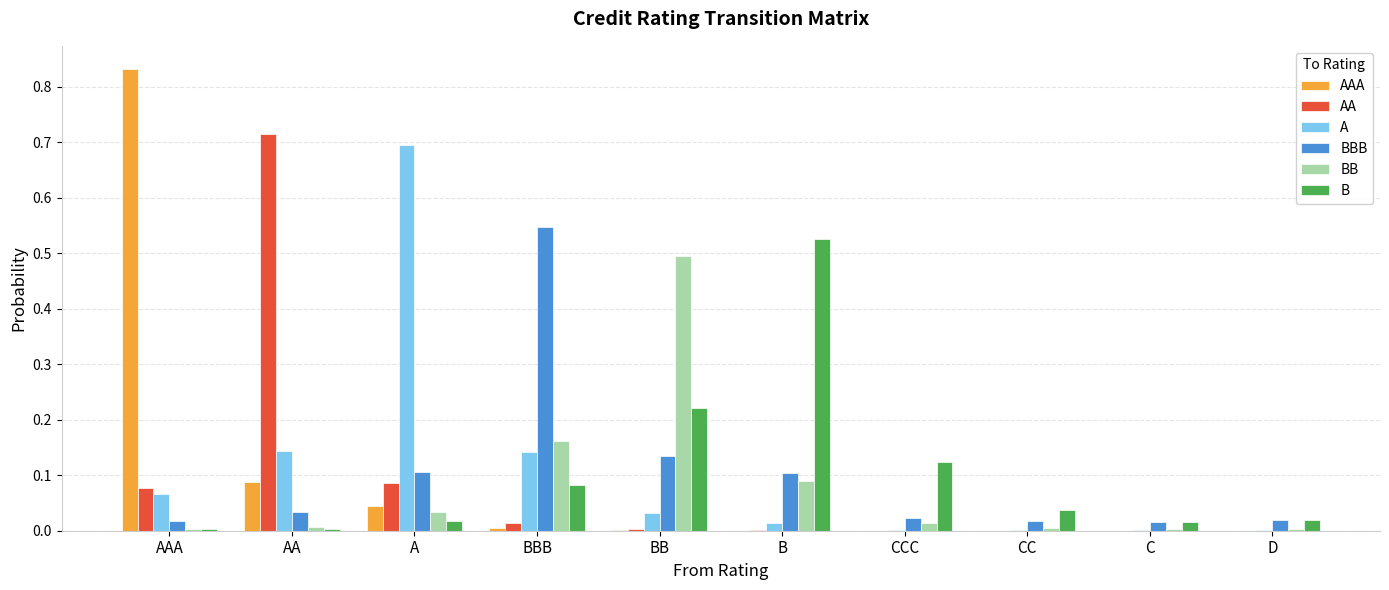

Which series changed the most between AAA and A?

AAA